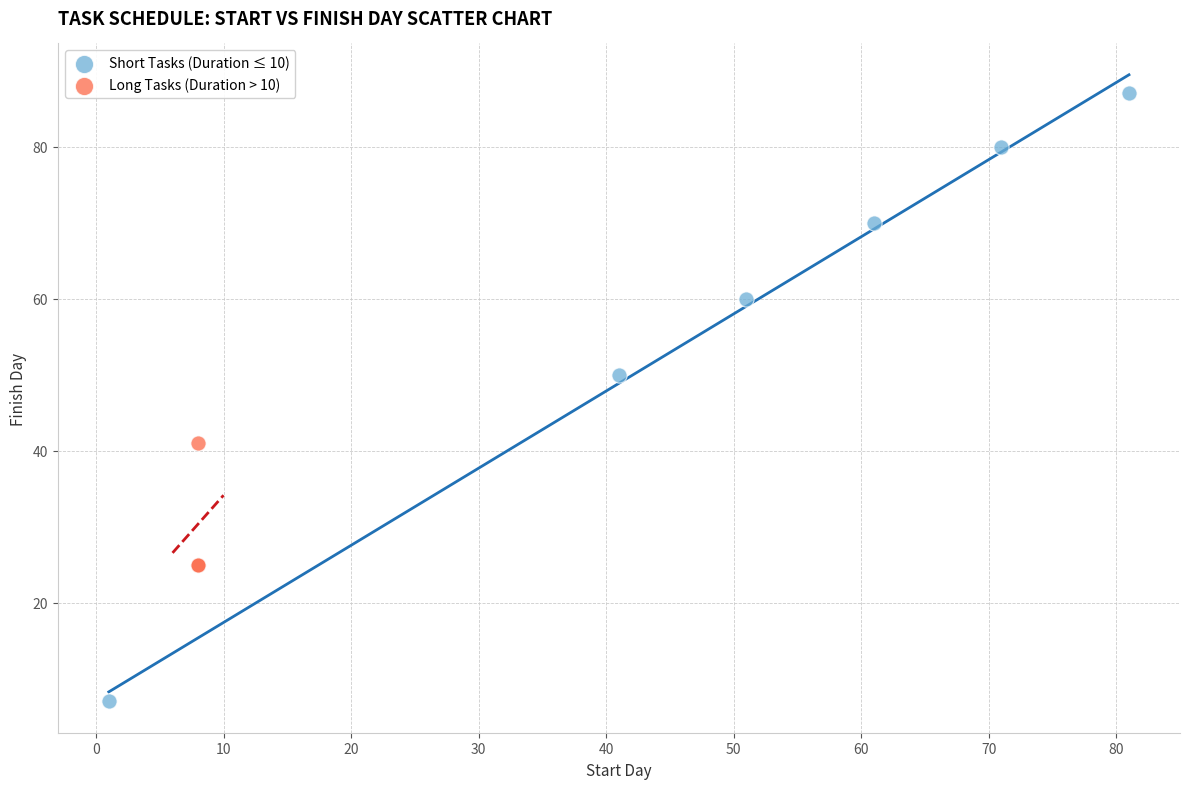

Which series contains the highest Y value?

Short Tasks (Duration ≤ 10)